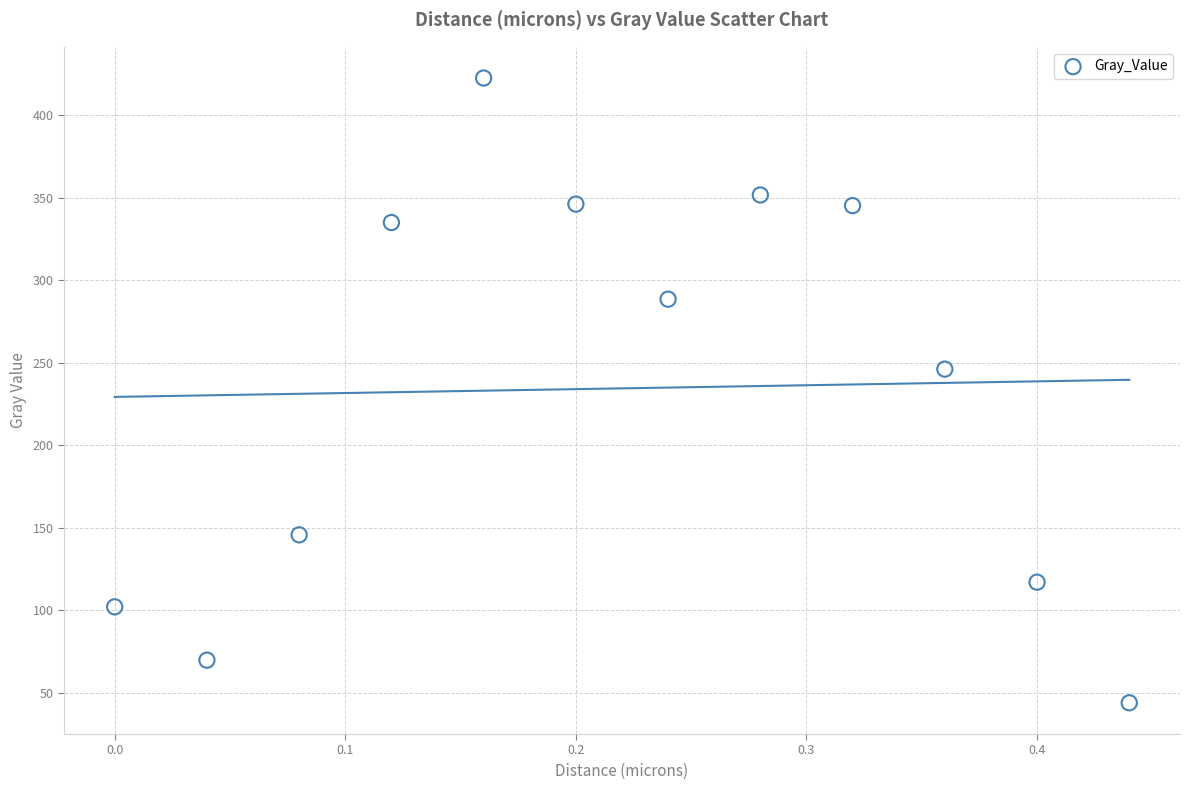

What is the range of X values (max minus min)?

0.4